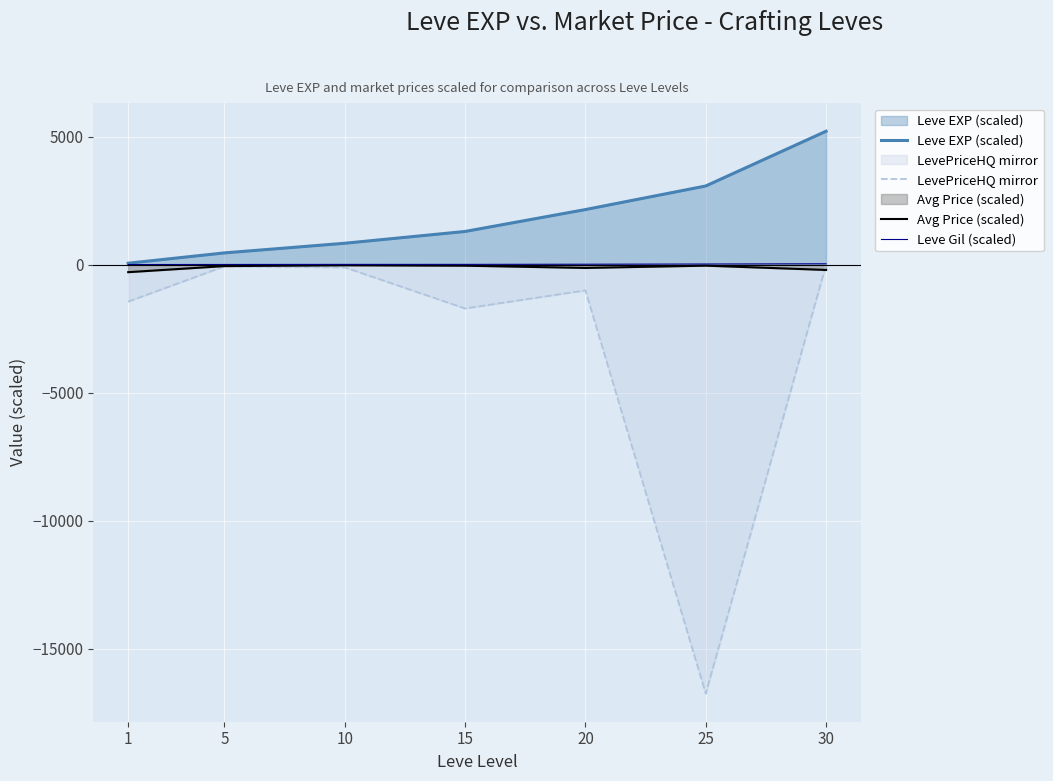

Rank the series by their maximum value, from lowest to highest.

Avg Price (scaled), LevePriceHQ mirror, Leve Gil (scaled), Leve EXP (scaled)